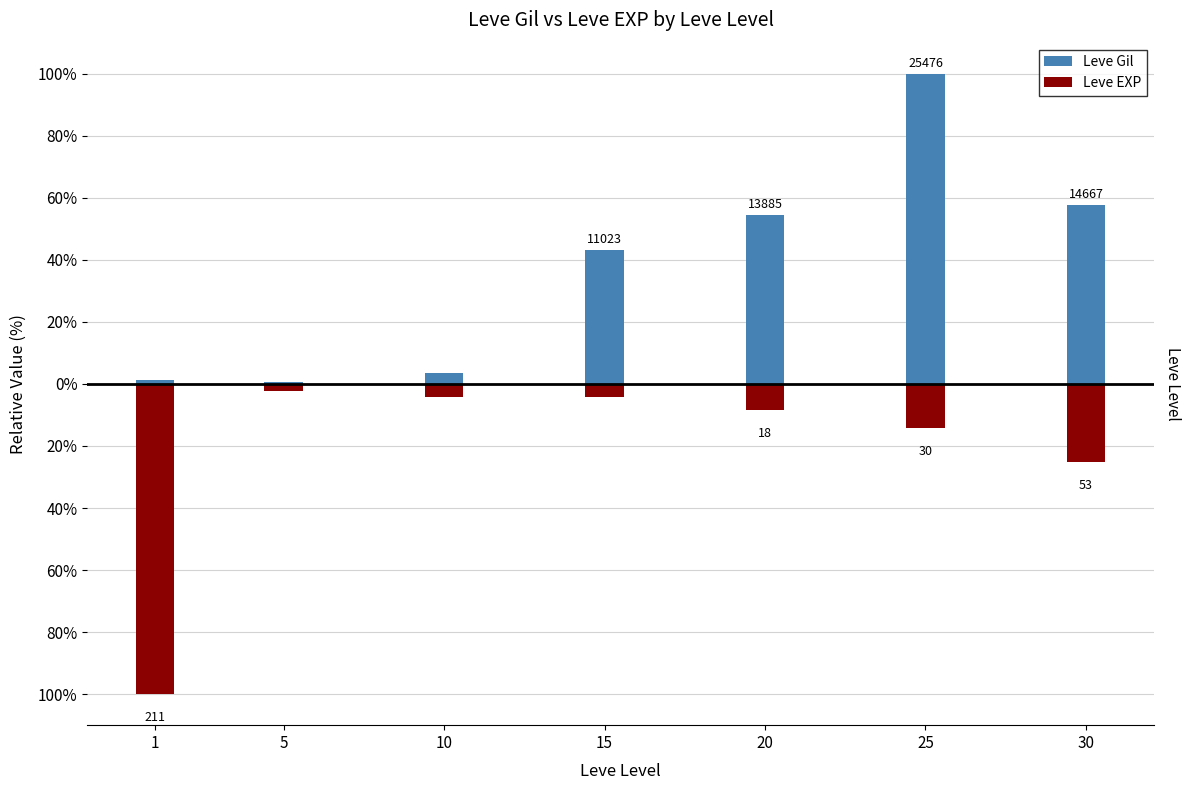

What is the sum of the Leve EXP values at 25 and 5?

-16.6